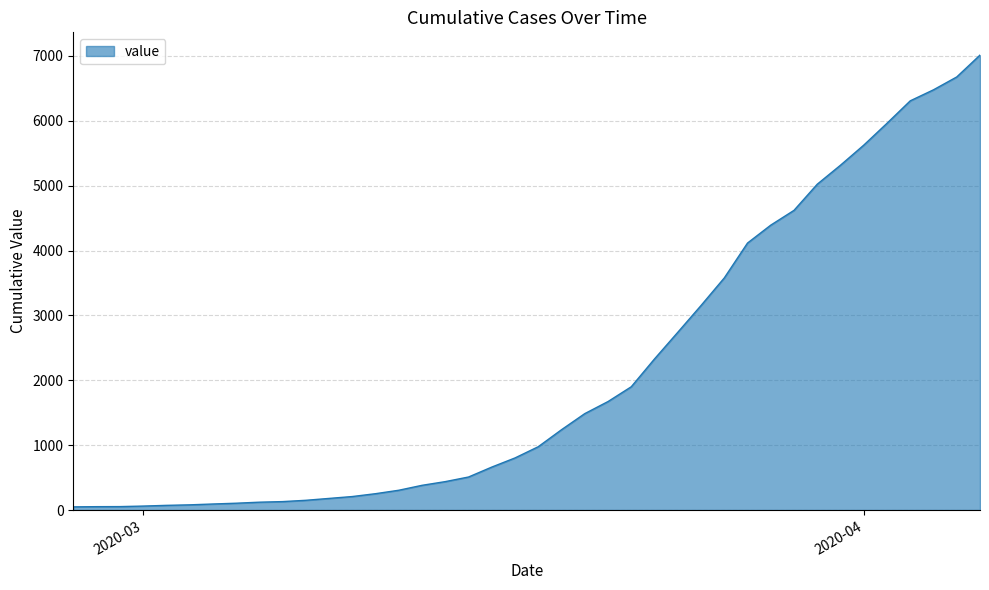

What is the difference between the maximum and minimum values?

6963